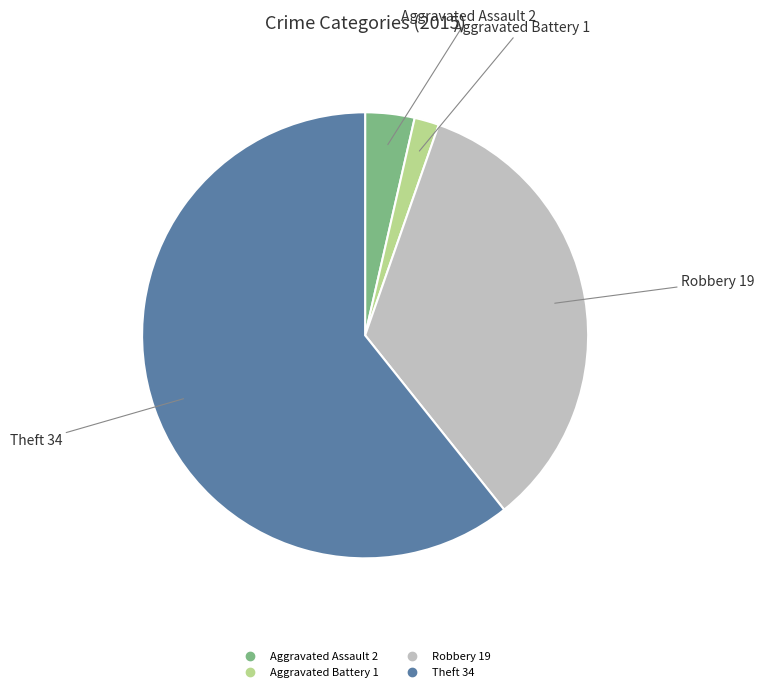

Does any single category account for the majority?

Yes